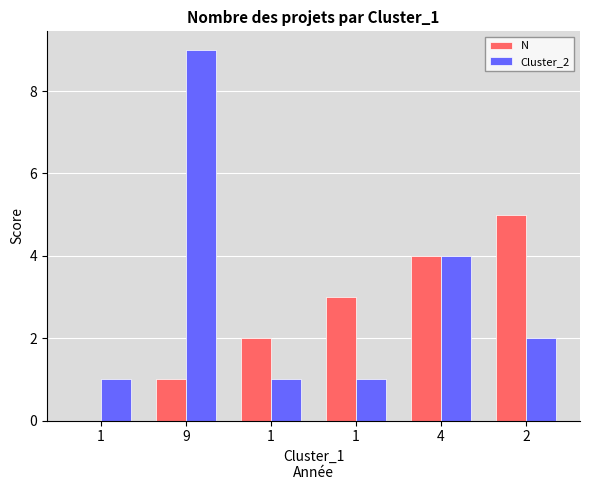

What is the value of the Cluster_2 bar at the 1st from the left?

1